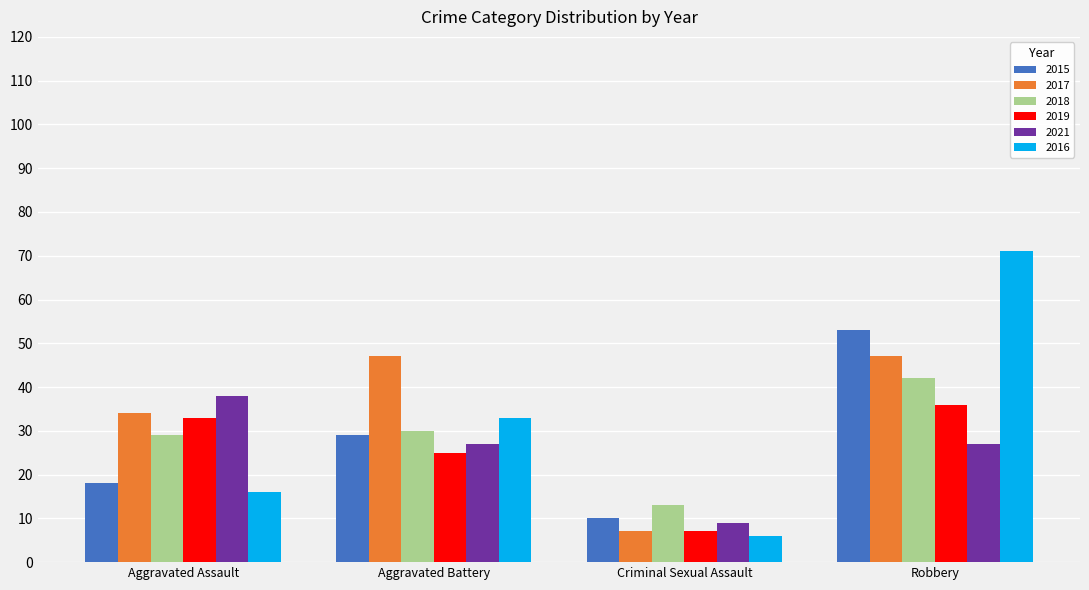

What is the maximum value shown in the chart?

71